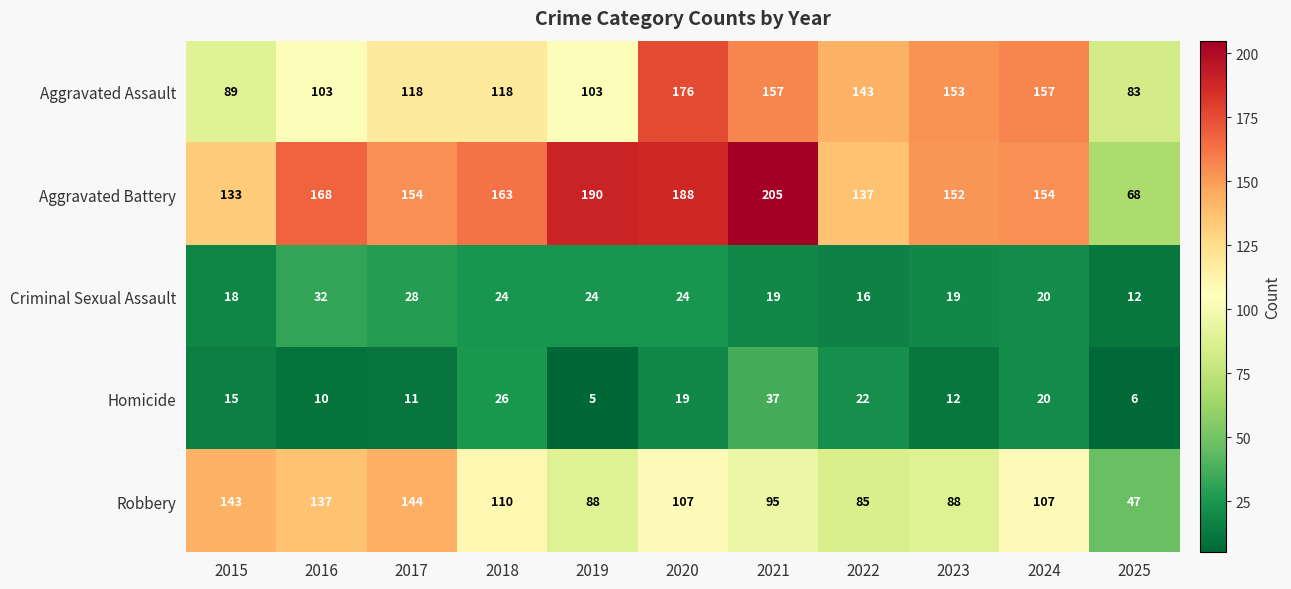

Which series has the largest range (max minus min)?

Aggravated Battery